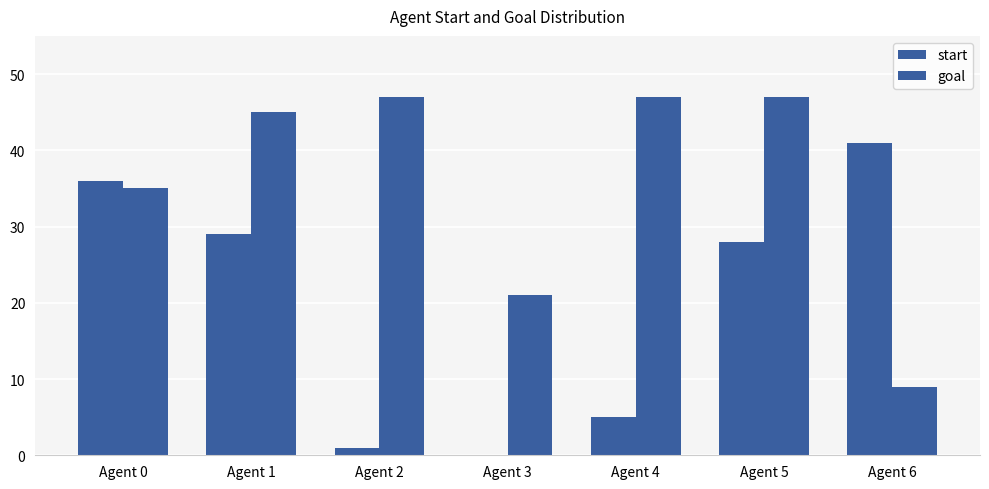

Are the bars grouped side by side (vs. stacked)?

Yes